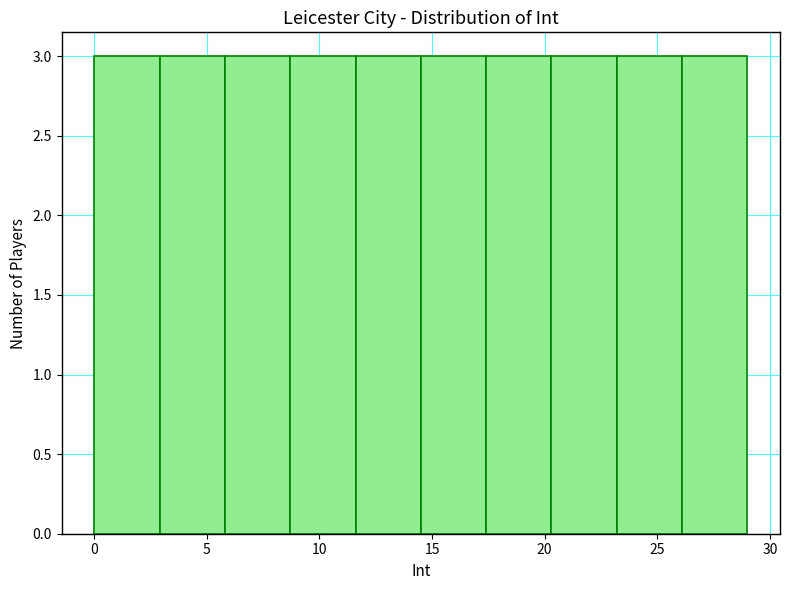

Reading left to right, list every bar in this chart as the range it spans on the x-axis followed by its height. Neither the bar edges nor the heights are printed on the chart, so give them approximately, as read against the axes.

0.0 to 2.9: 3
2.9 to 5.8: 3
5.8 to 8.7: 3
8.7 to 11.6: 3
11.6 to 14.5: 3
14.5 to 17.4: 3
17.4 to 20.3: 3
20.3 to 23.2: 3
23.2 to 26.1: 3
26.1 to 29.0: 3